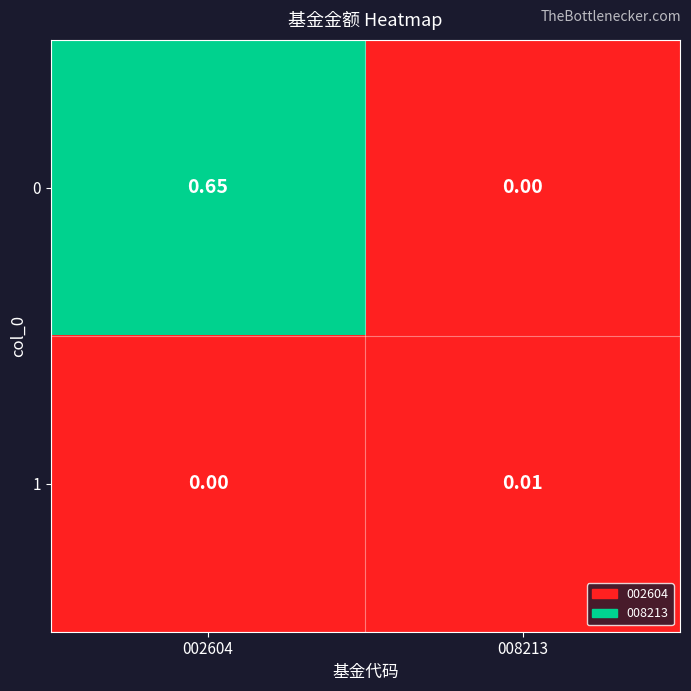

Is the value of 0 at 002604 greater than the value of 1 at 002604?

Yes